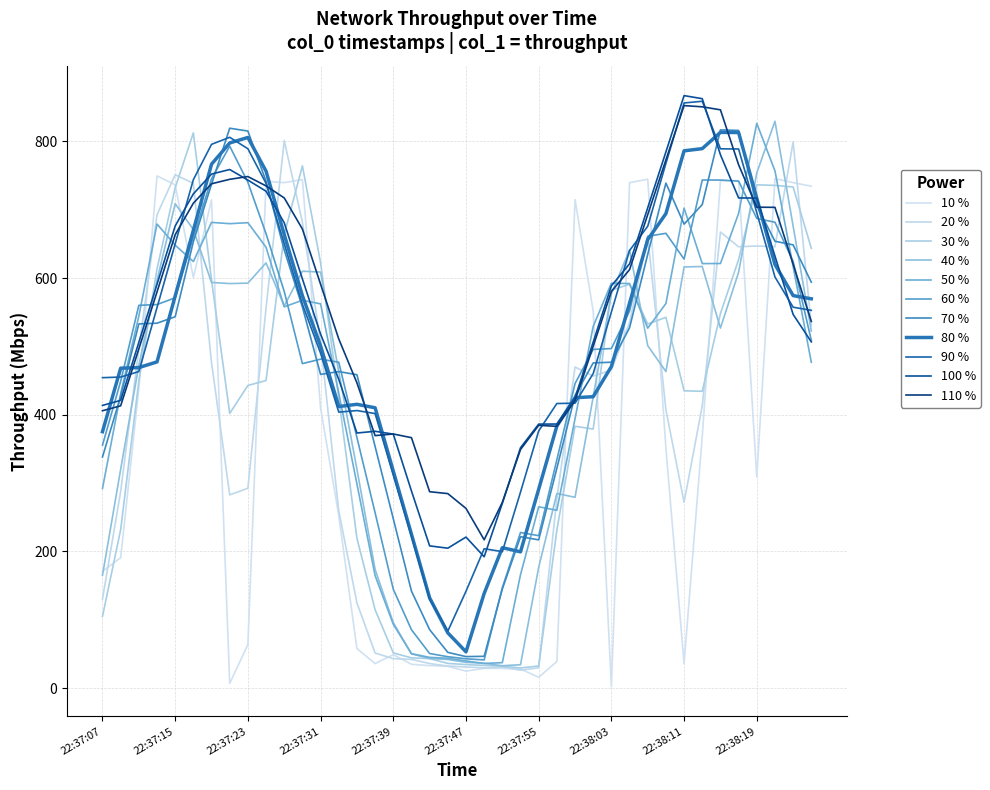

How many lines are shown in the chart?

11